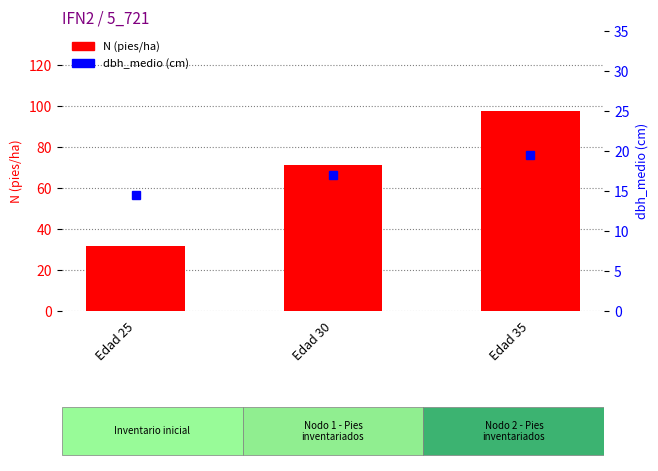

Which category has the highest value in the N series?

Edad 35